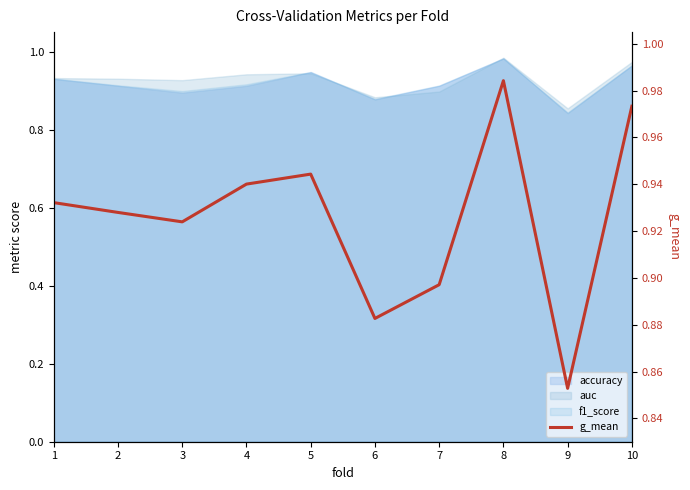

List the labels in order of value, largest first.

8, 10, 5, 4, 1, 2, 3, 7, 6, 9